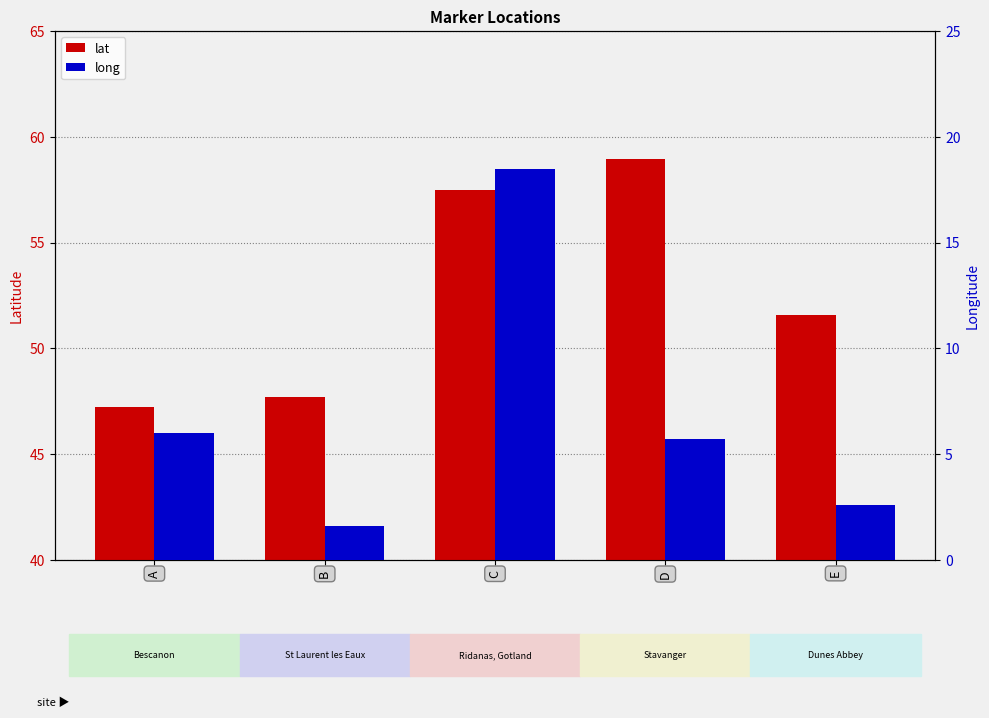

At which category is the sum across all series the highest?

C